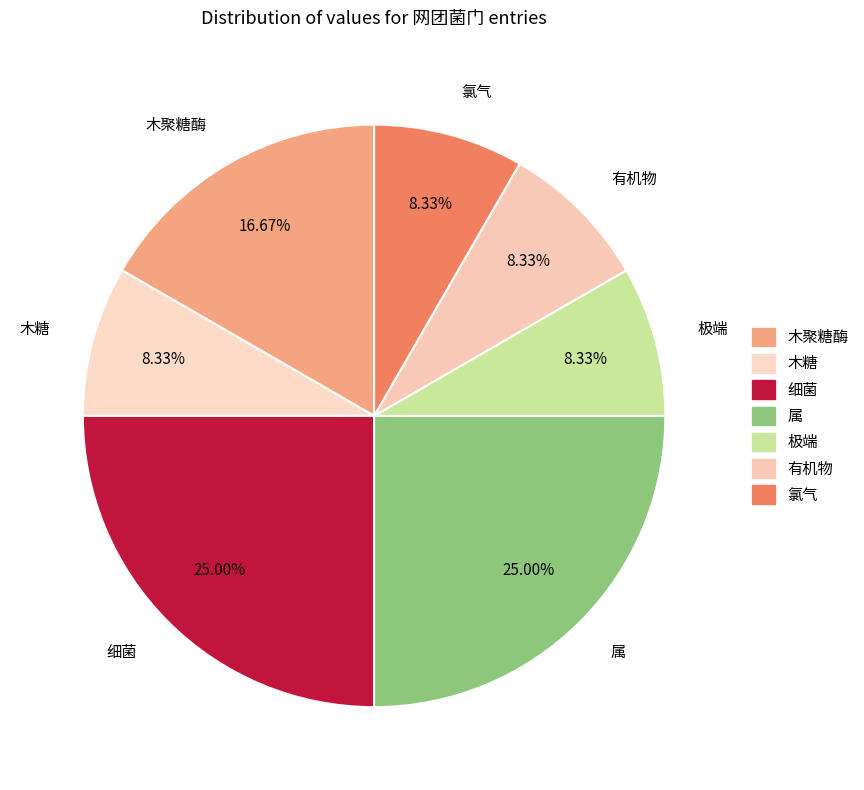

What is the smallest slice in the pie chart?

木糖